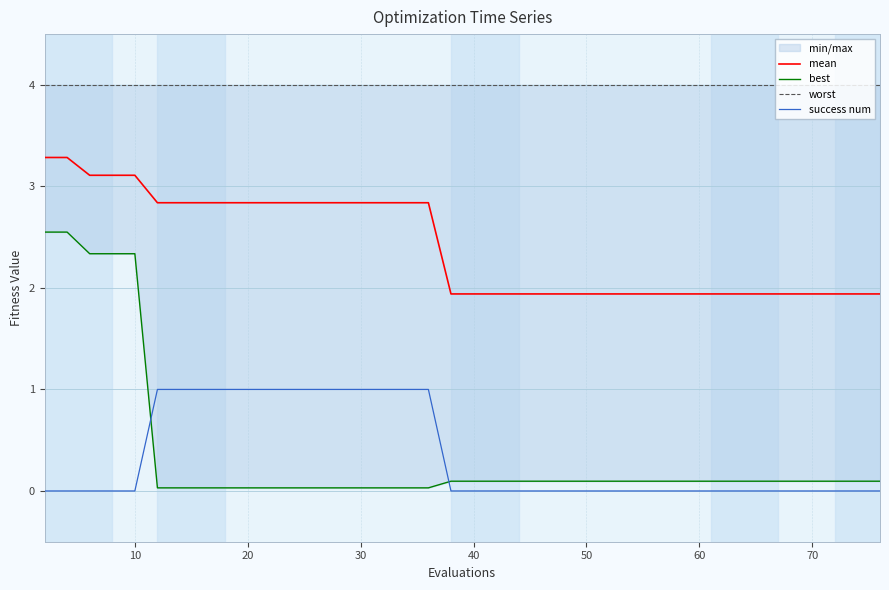

How many series are shown in this chart?

4